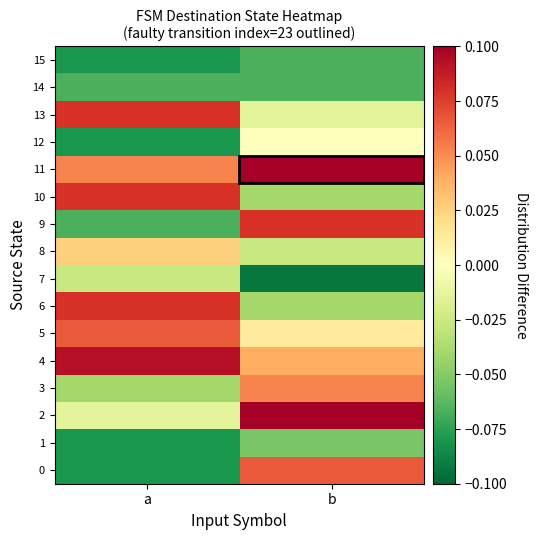

Reading left to right, list all the values displayed in this chart.

0: a=-0.1	b=0.1
1: a=-0.1	b=-0.1
2: a=-0.0	b=0.1
3: a=-0.0	b=0.1
4: a=0.1	b=0.0
5: a=0.1	b=0.0
6: a=0.1	b=-0.0
7: a=-0.0	b=-0.1
8: a=0.0	b=-0.0
9: a=-0.1	b=0.1
10: a=0.1	b=-0.0
11: a=0.1	b=0.1
12: a=-0.1	b=-0.0
13: a=0.1	b=-0.0
14: a=-0.1	b=-0.1
15: a=-0.1	b=-0.1